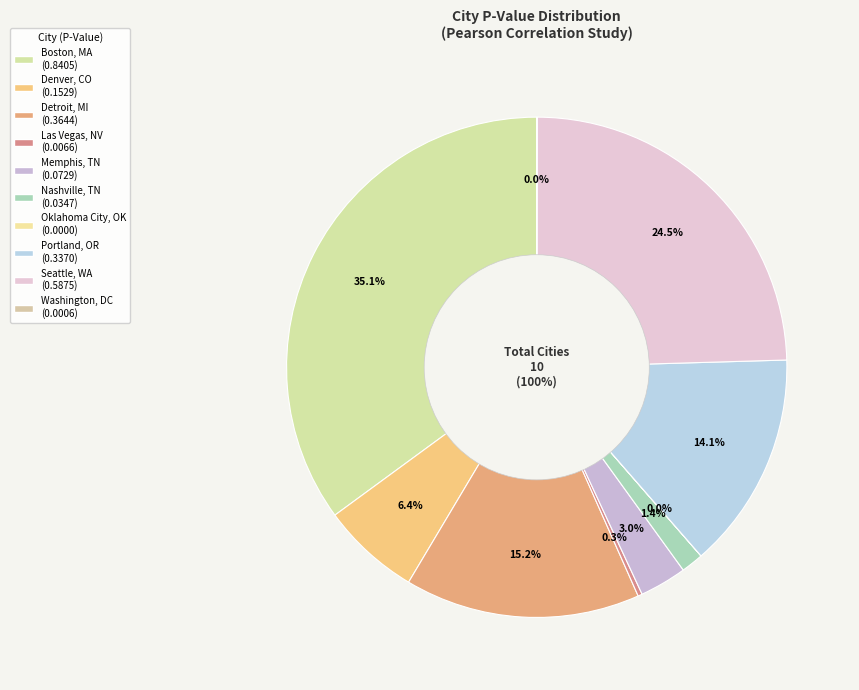

Is there a majority slice in this chart?

No